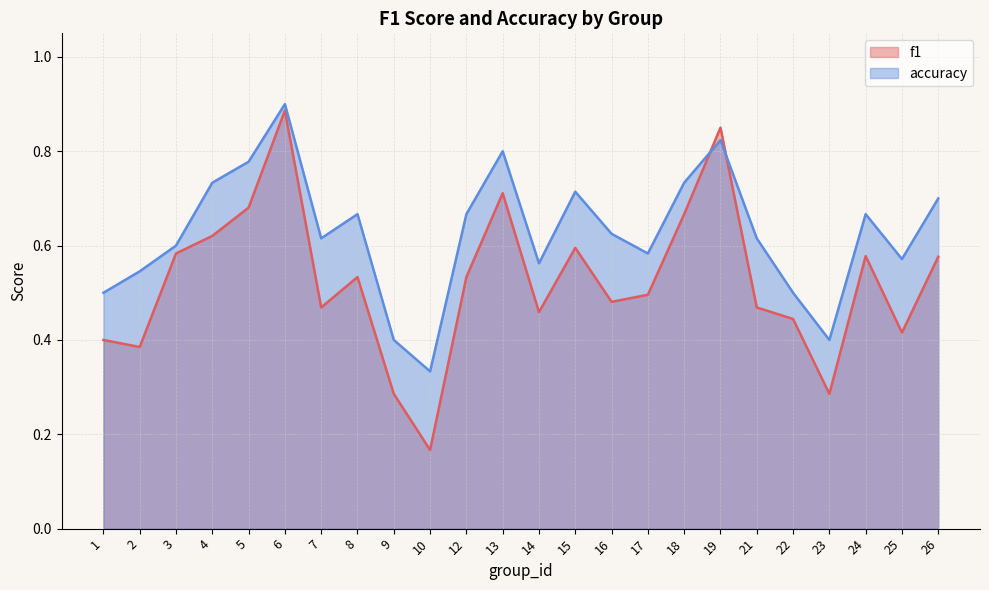

Is the value of accuracy at 3 greater than the value of f1 at 14?

Yes